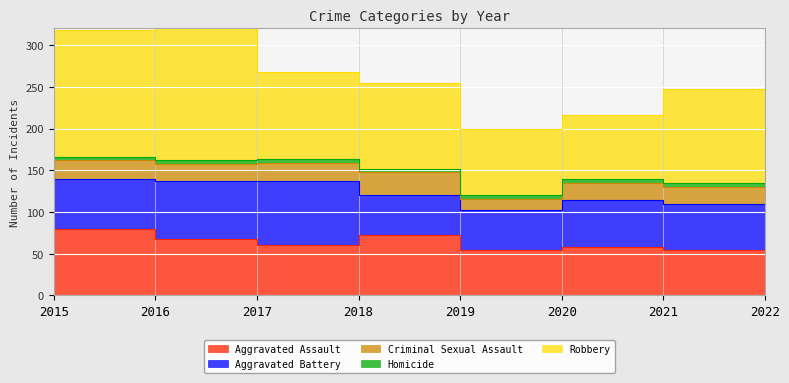

Which series has the widest spread of values?

Robbery